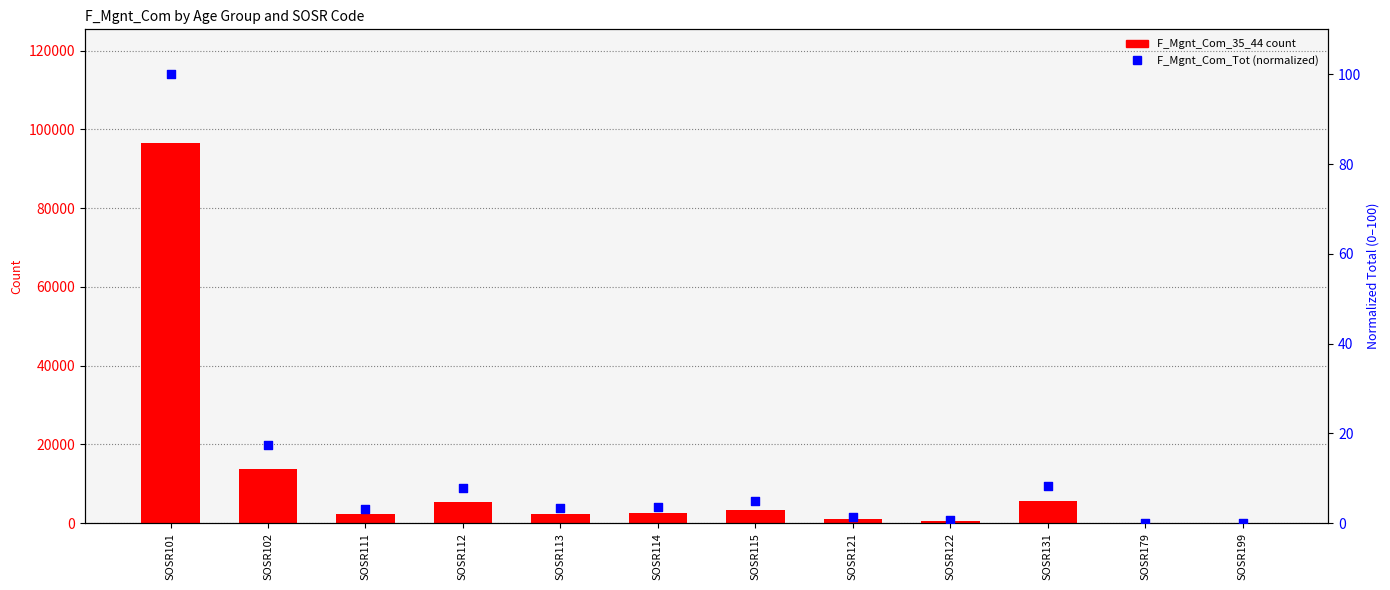

Which series reaches the maximum Y coordinate?

F_Mgnt_Com_35_44